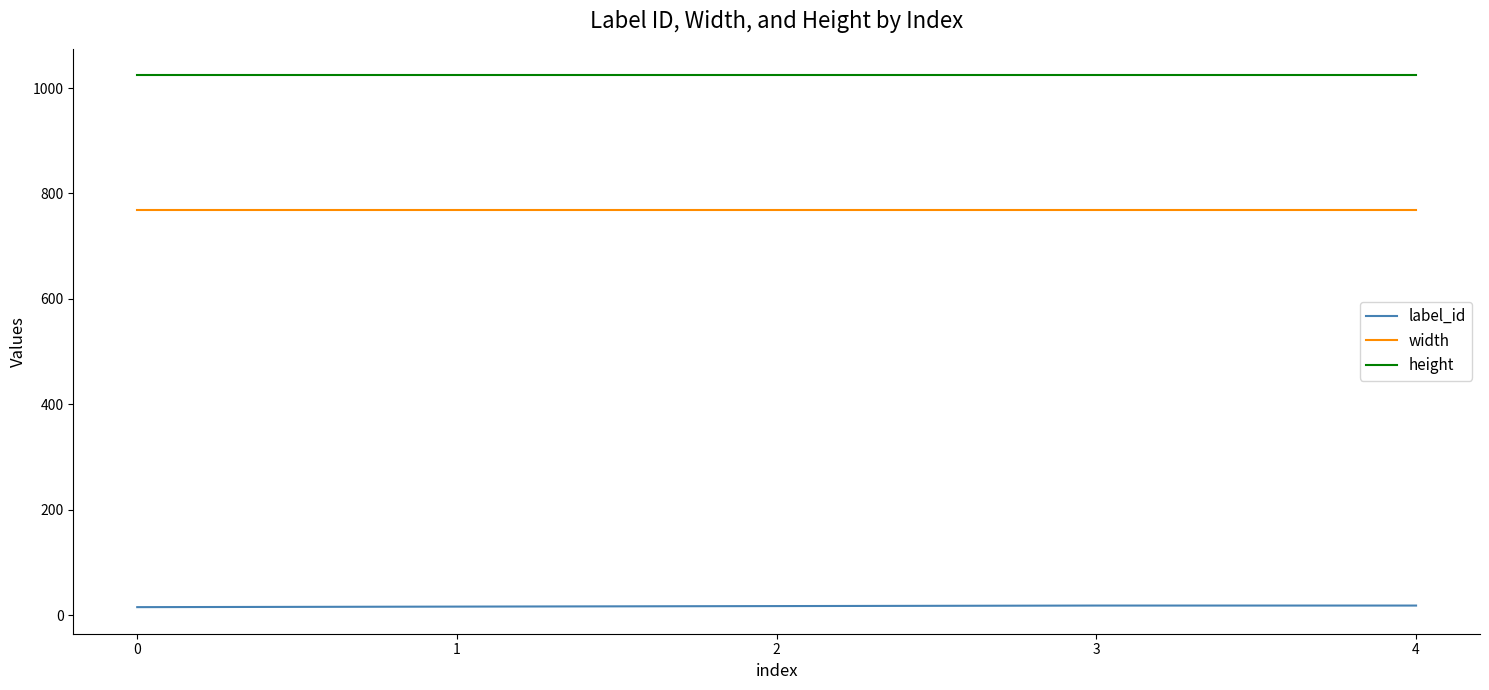

What are all the series names shown in the legend?

label_id, width, height